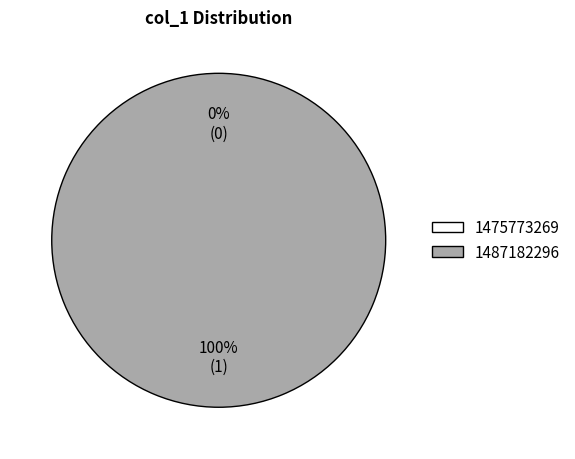

To the nearest percent, what is the difference between the 1487182296 and 1475773269 slice percentages?

100%